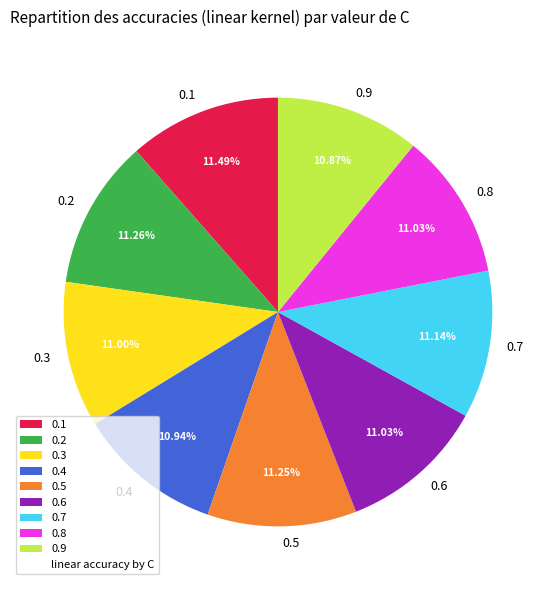

Is there any slice that represents more than half of the pie?

No